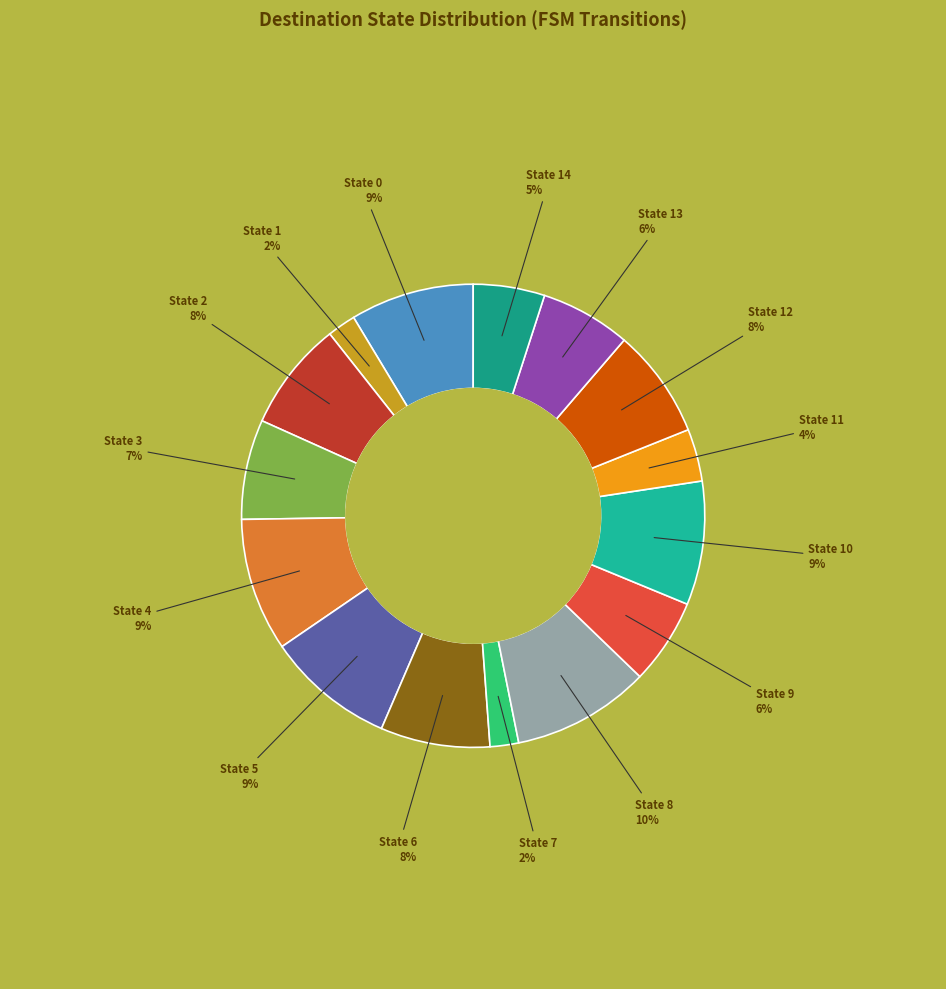

Rank the categories by value from highest to lowest.

State 8, State 4, State 5, State 0, State 10, State 2, State 6, State 12, State 3, State 13, State 9, State 14, State 11, State 1, State 7